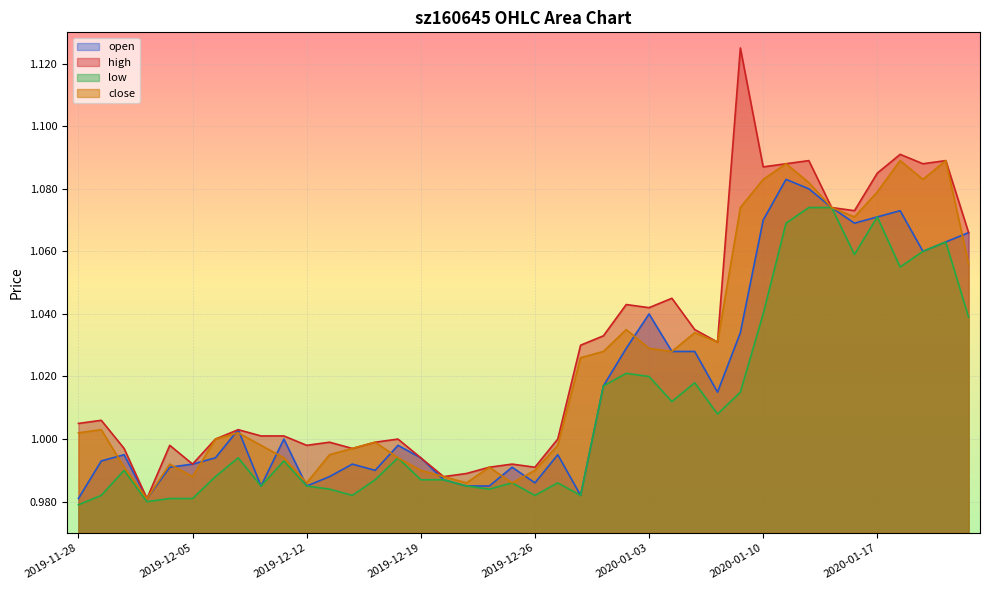

True or false: close has more than 2 interior local peaks.

True